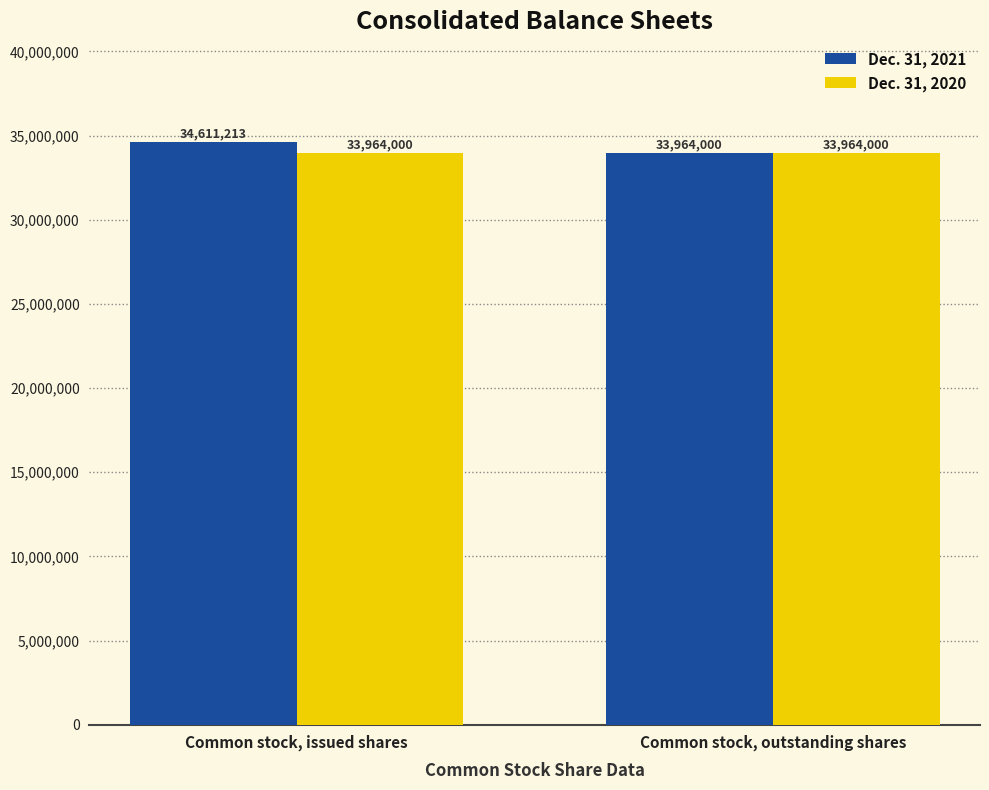

Which series has the widest spread of values?

Dec. 31, 2021